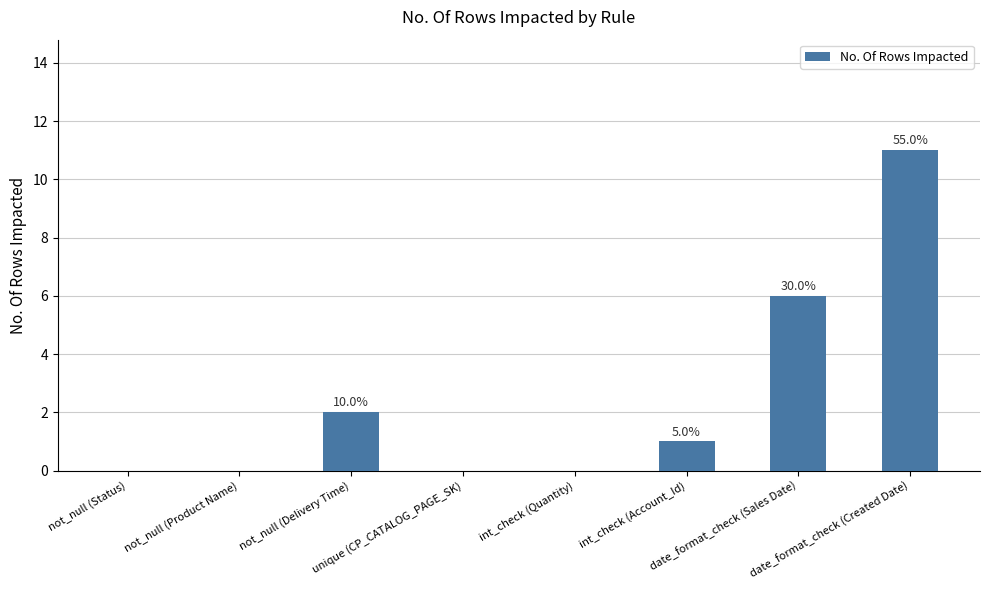

The chart shows a value of -4 at unique (CP_CATALOG_PAGE_SK). True or false?

False